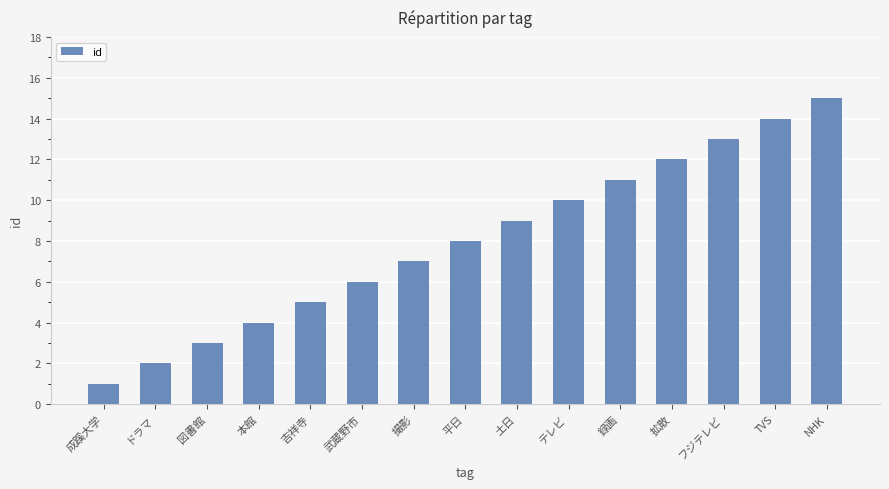

Rank the categories by value from highest to lowest.

NHK, TVS, フジテレビ, 拡散, 録画, テレビ, 土日, 平日, 撮影, 武蔵野市, 吉祥寺, 本館, 図書館, ドラマ, 成蹊大学